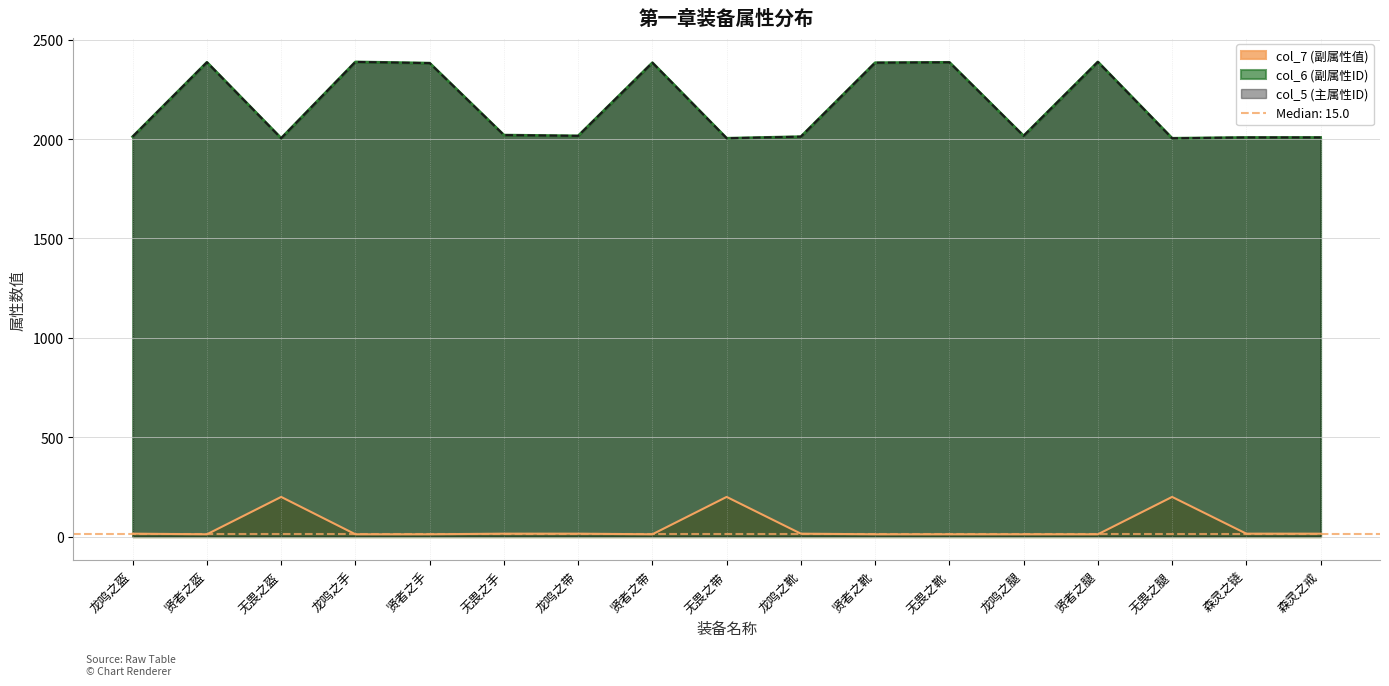

What is the average value of the col_5 (主属性ID) series?

2164.9